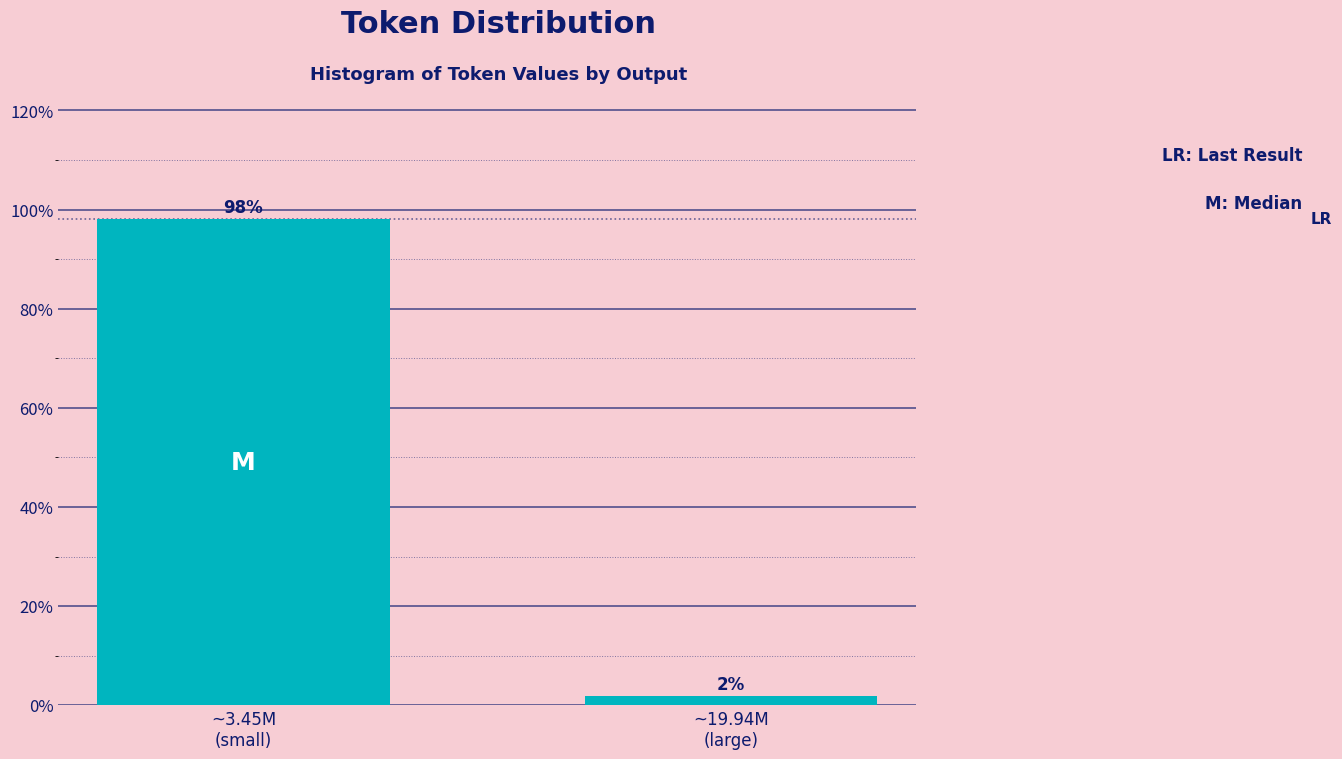

What is the sum of all values?

100.0